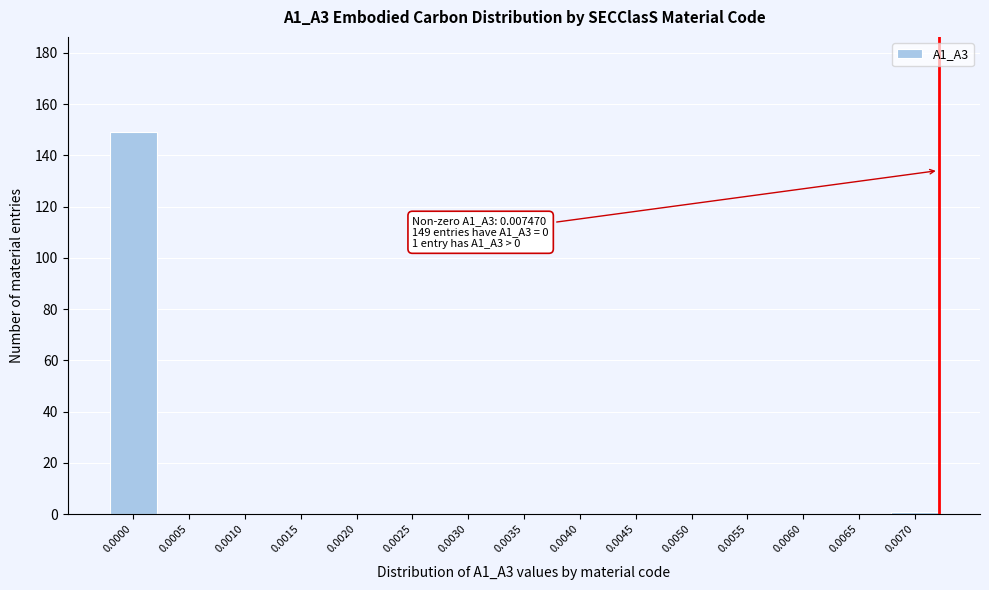

Reading right to left, transcribe all the data shown in this chart.

0.0070=1	0.0065=0	0.0060=0	0.0055=0	0.0050=0	0.0045=0	0.0040=0	0.0035=0	0.0030=0	0.0025=0	0.0020=0	0.0015=0	0.0010=0	0.0005=0	0.0000=149